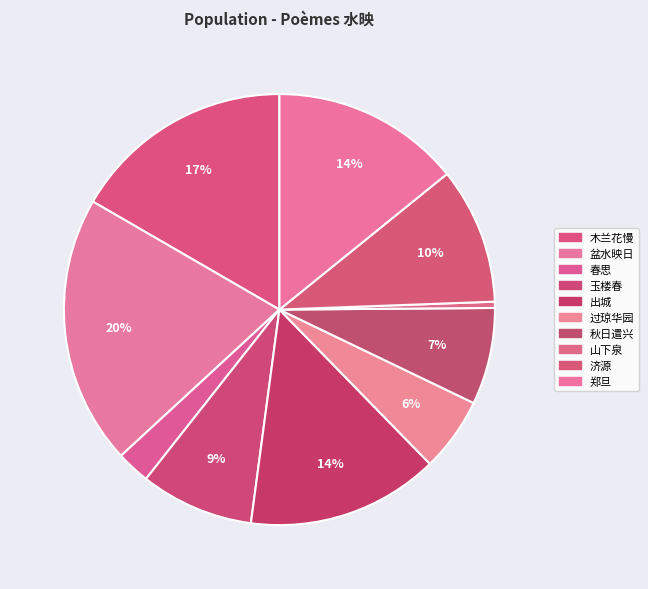

How many slices are in this pie chart?

10